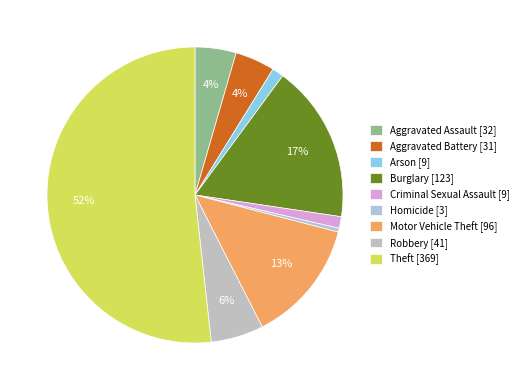

What is the majority slice?

Theft